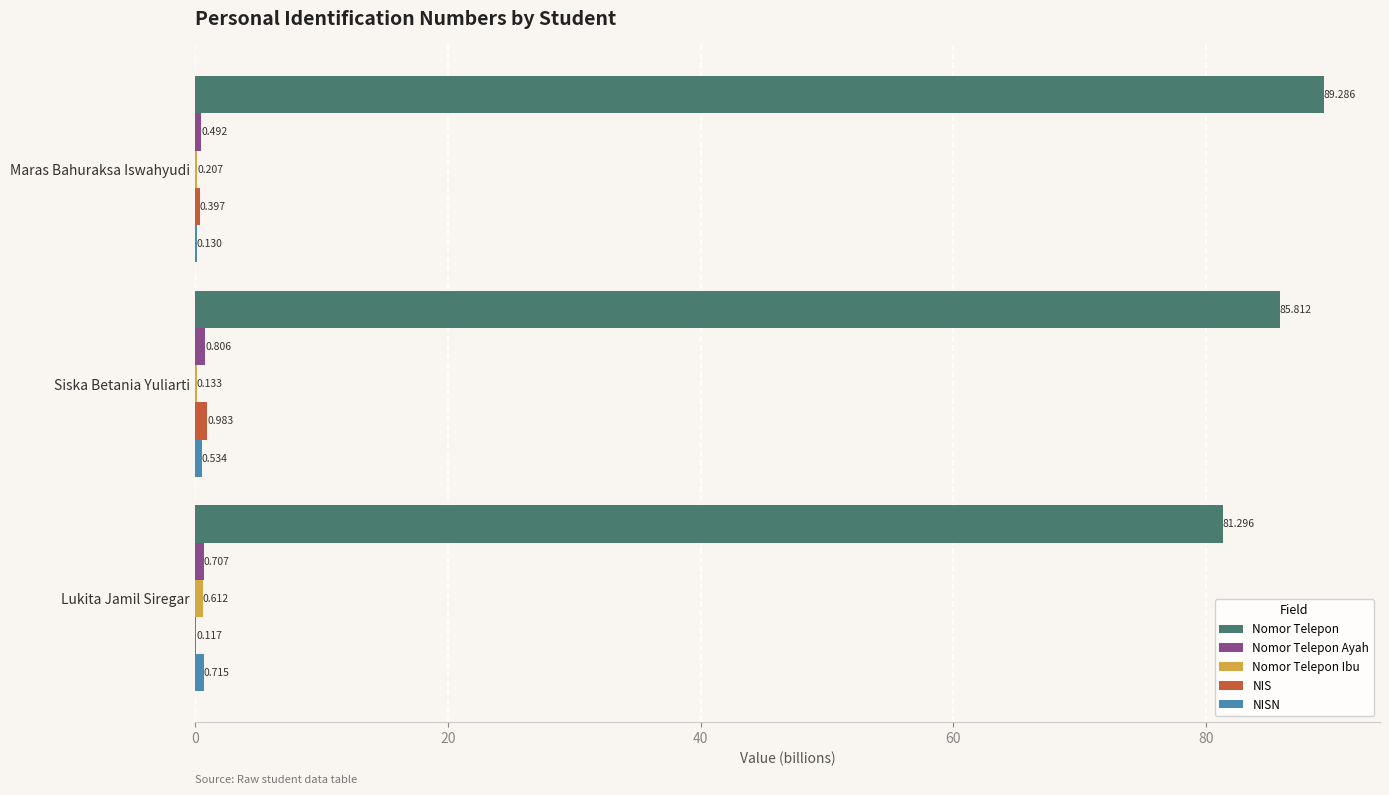

How many series are shown in this chart?

5